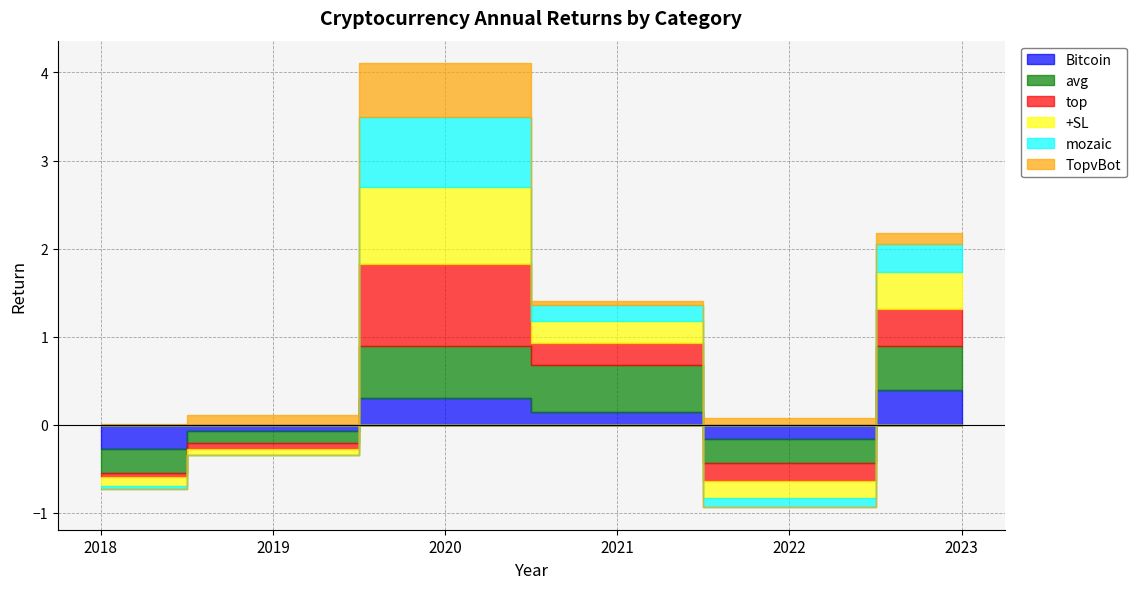

True or false: avg and TopvBot cross at least once.

True